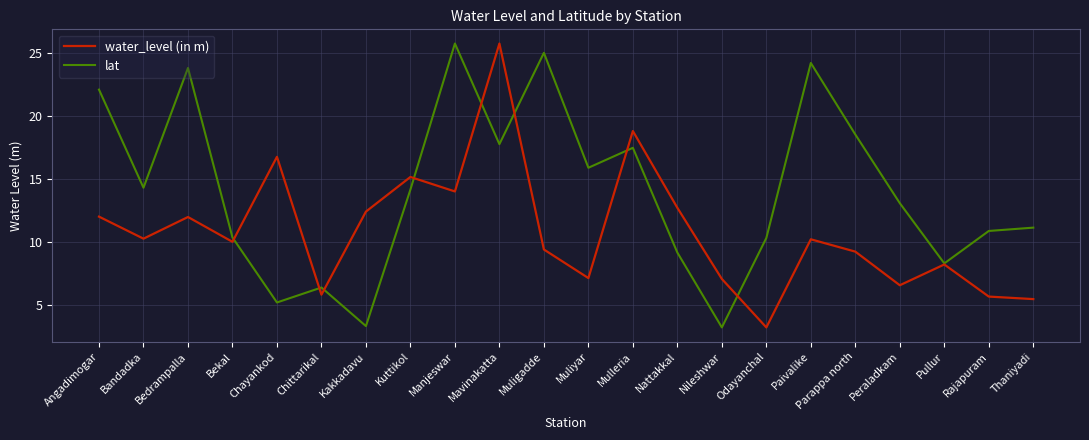

How many interior local valleys does the lat series have?

7